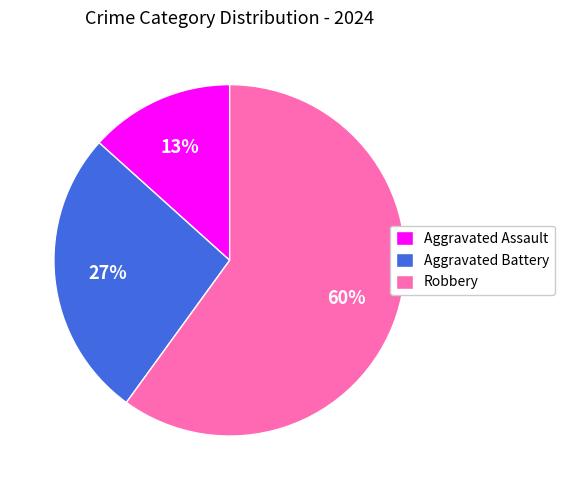

What is the majority slice?

Robbery